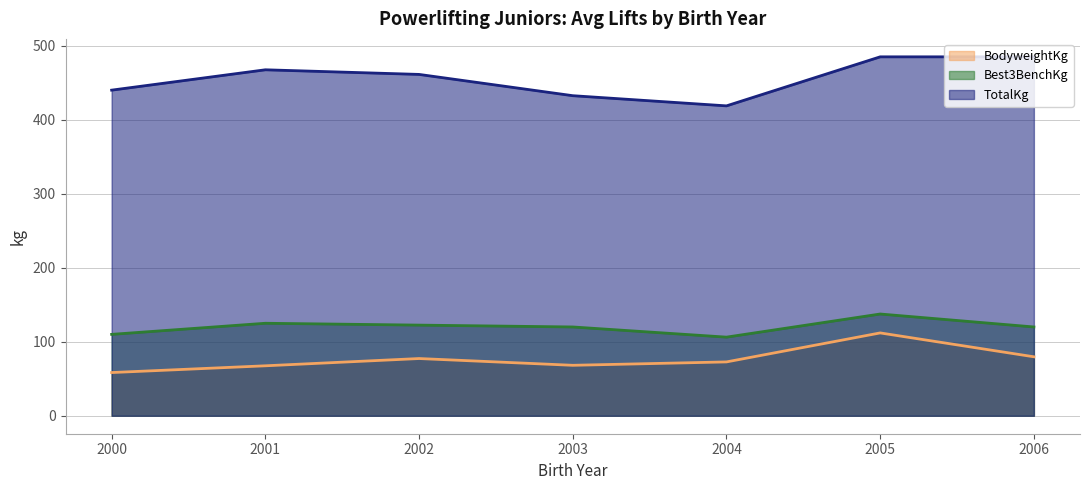

Which series has the largest total across all categories?

TotalKg